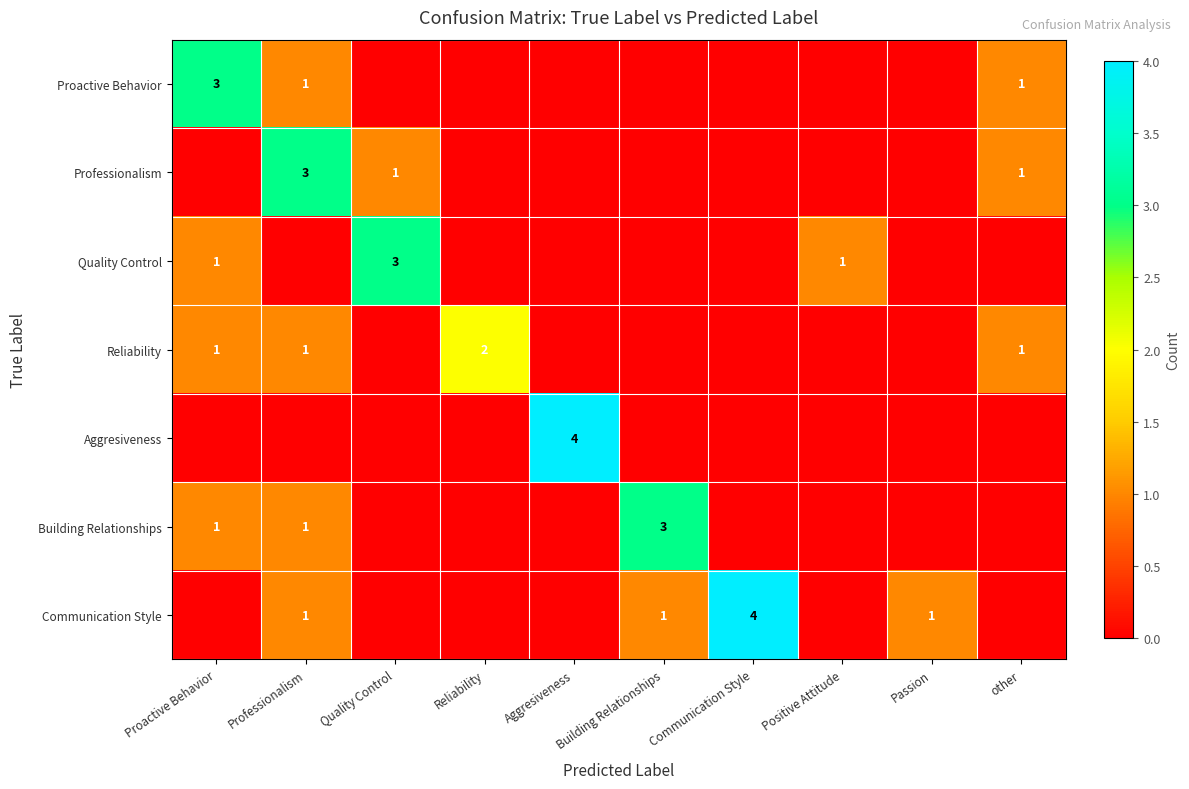

The value of Communication Style at Communication Style is 4. True or false?

True